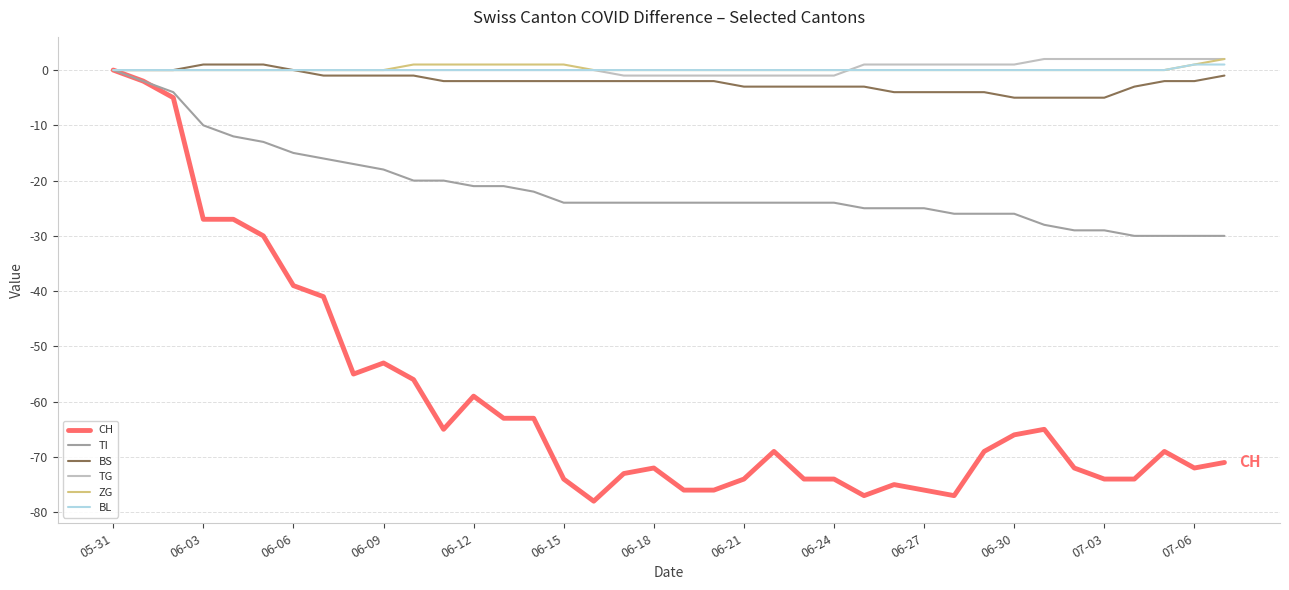

Reading right to left, extract all data points from this chart.

CH: -71	-72	-69	-74	-74	-72	-65	-66	-69	-77	-76	-75	-77	-74	-74	-69	-74	-76	-76	-72	-73	-78	-74	-63	-63	-59	-65	-56	-53	-55	-41	-39	-30	-27	-27	-5	-2	0
TI: -30	-30	-30	-30	-29	-29	-28	-26	-26	-26	-25	-25	-25	-24	-24	-24	-24	-24	-24	-24	-24	-24	-24	-22	-21	-21	-20	-20	-18	-17	-16	-15	-13	-12	-10	-4	-2	0
BS: -1	-2	-2	-3	-5	-5	-5	-5	-4	-4	-4	-4	-3	-3	-3	-3	-3	-2	-2	-2	-2	-2	-2	-2	-2	-2	-2	-1	-1	-1	-1	0	1	1	1	0	0	0
TG: 2	2	2	2	2	2	2	1	1	1	1	1	1	-1	-1	-1	-1	-1	-1	-1	-1	0	0	0	0	0	0	0	0	0	0	0	0	0	0	0	0	0
ZG: 2	1	0	0	0	0	0	0	0	0	0	0	0	0	0	0	0	0	0	0	0	0	1	1	1	1	1	1	0	0	0	0	0	0	0	0	0	0
BL: 1	1	0	0	0	0	0	0	0	0	0	0	0	0	0	0	0	0	0	0	0	0	0	0	0	0	0	0	0	0	0	0	0	0	0	0	0	0